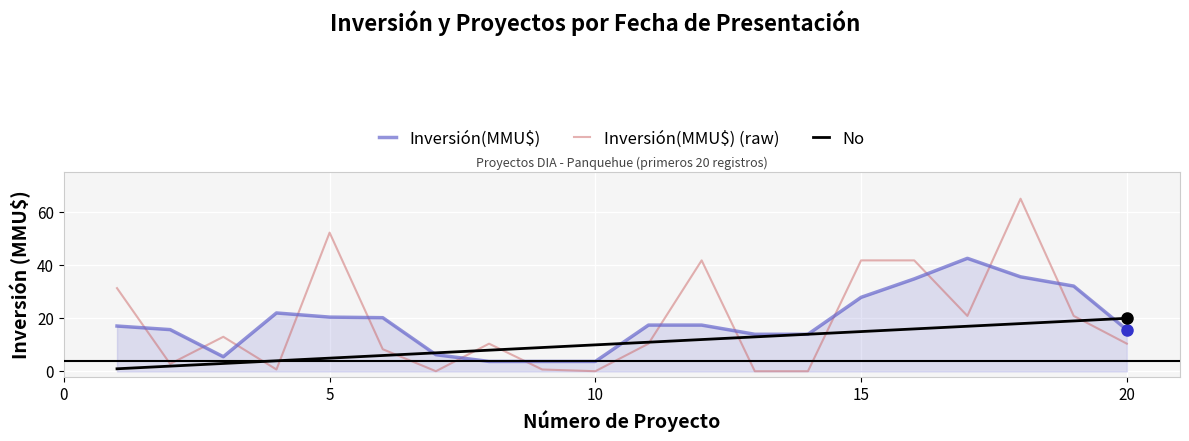

What are all the series names shown in the legend?

Inversión(MMU$), Inversión(MMU$) (raw), No